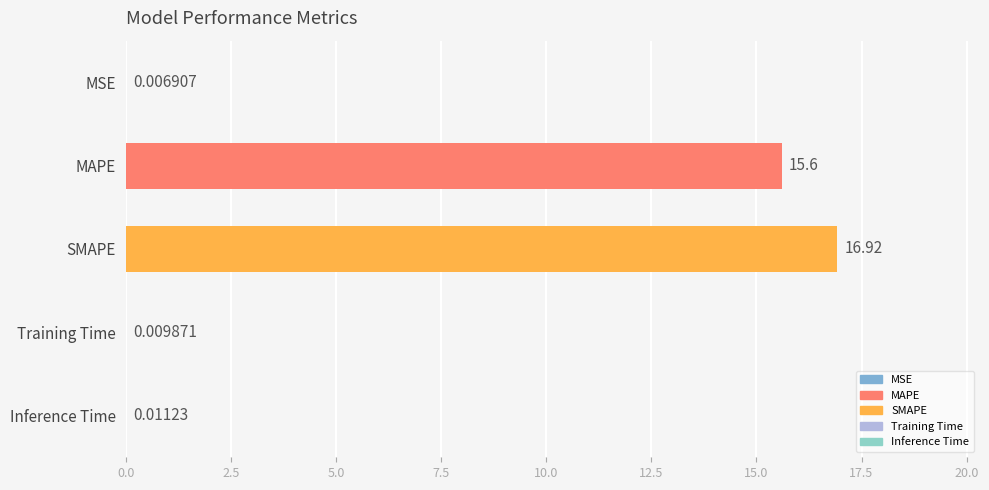

What is the sum of all values?

32.5